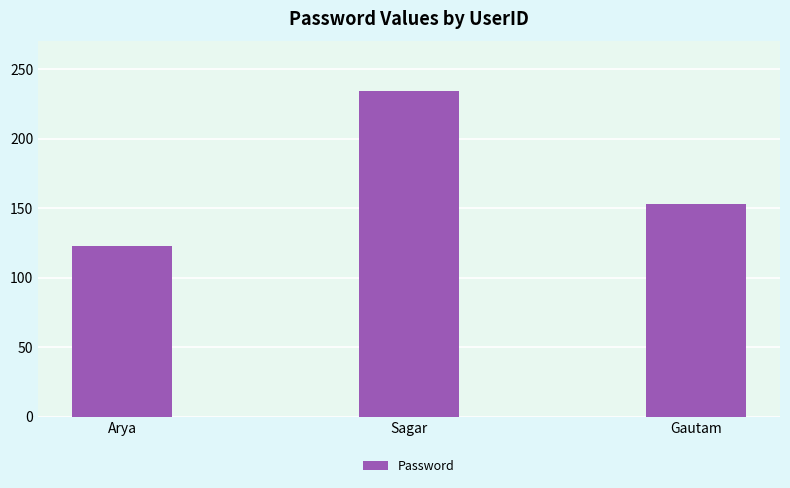

How many bars are there in total?

3